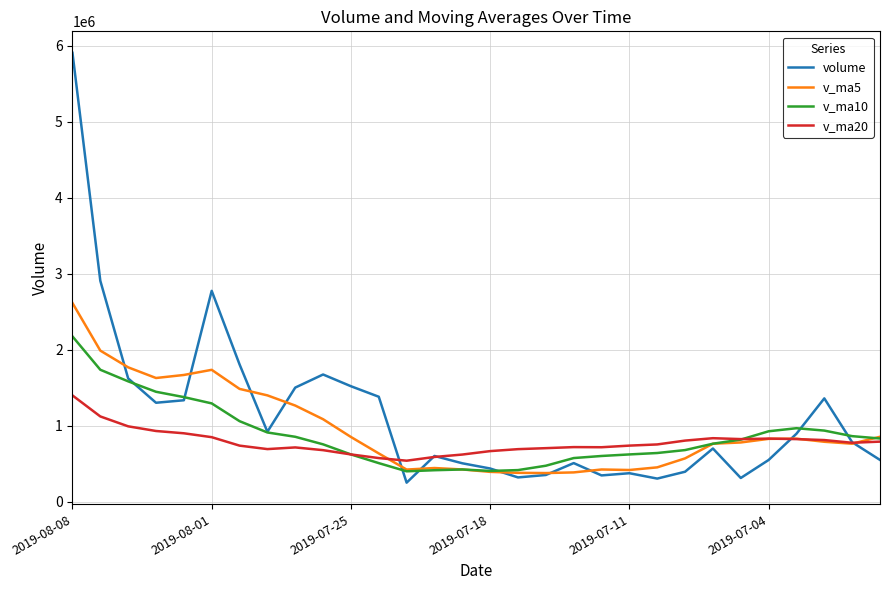

List the series in order of their peak value, lowest first.

v_ma20, v_ma10, v_ma5, volume